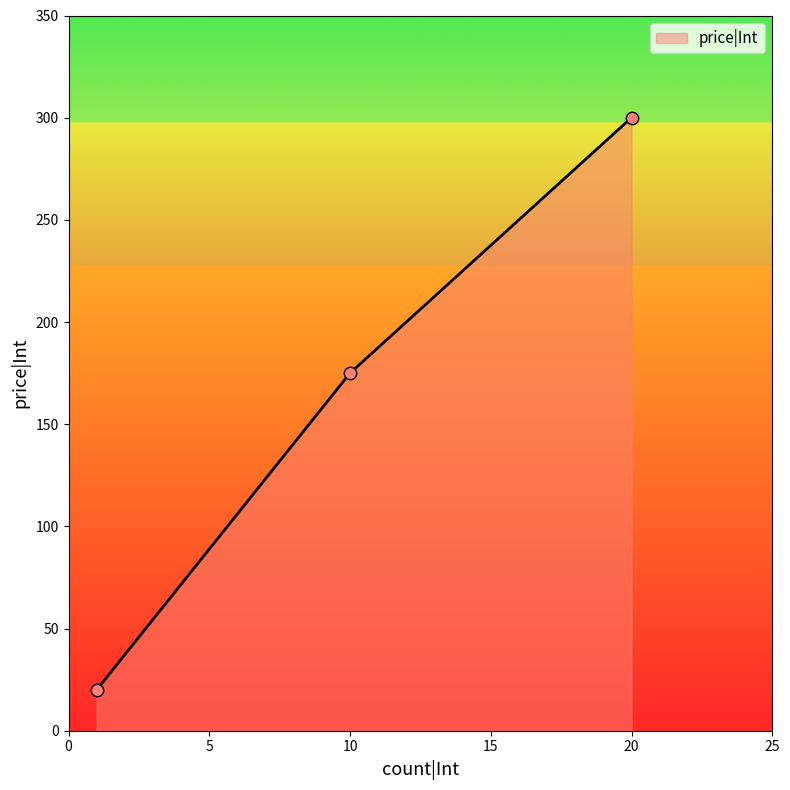

What is the difference between the second highest and minimum values?

155